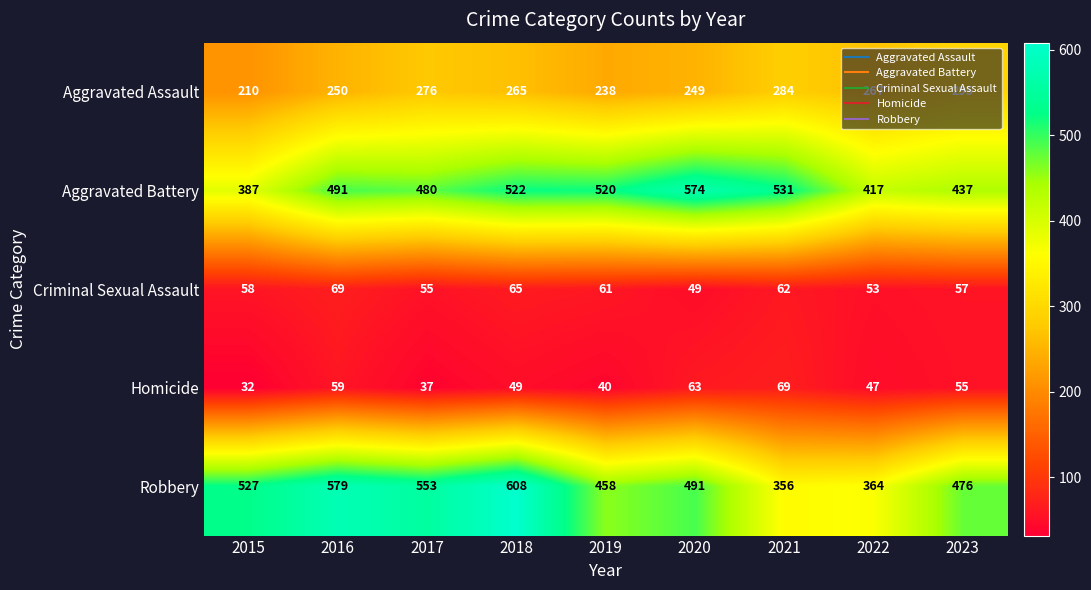

What is the difference between the Robbery values at 2019 and 2022?

94